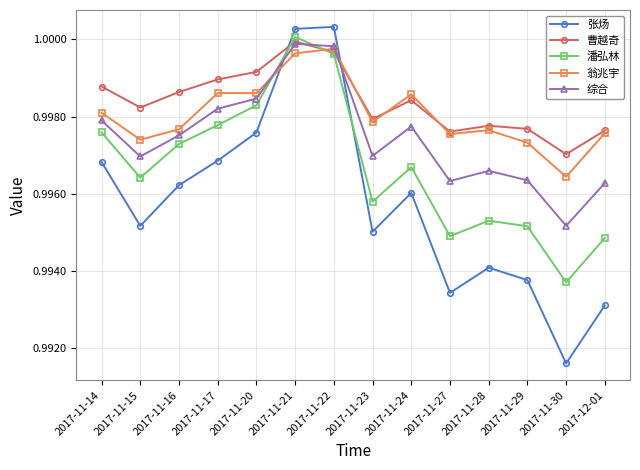

At which category does 潘弘林 reach its first local peak?

2017-11-21